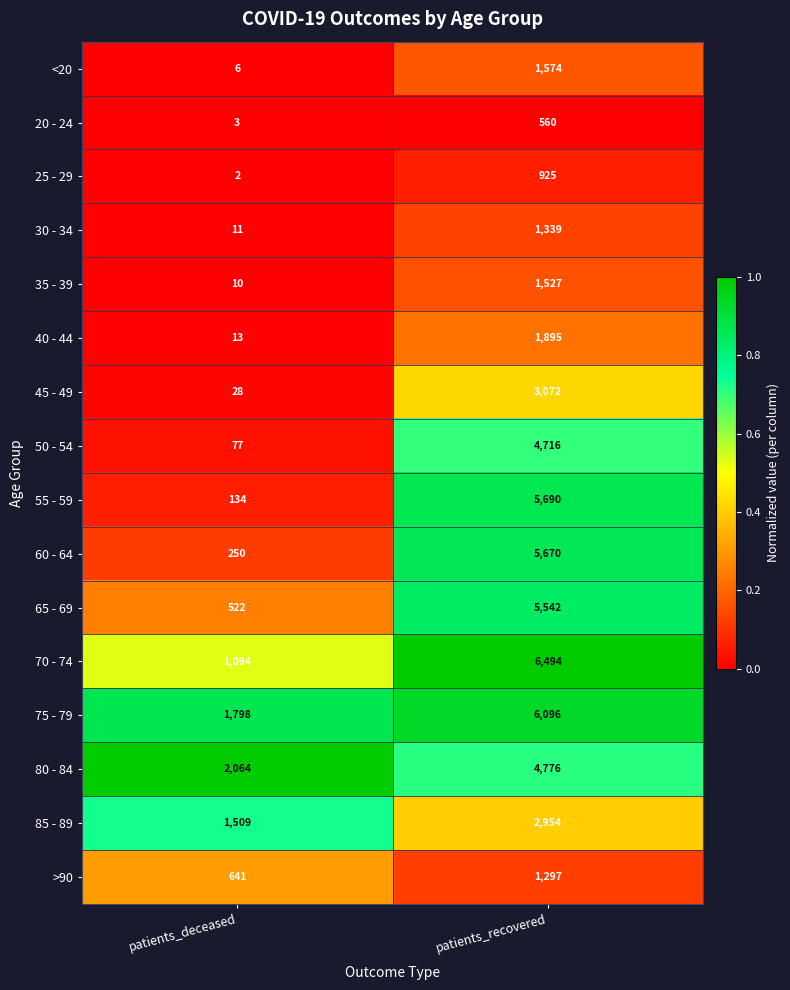

What is the sum of the 35 - 39 values at patients_recovered and patients_deceased?

1537